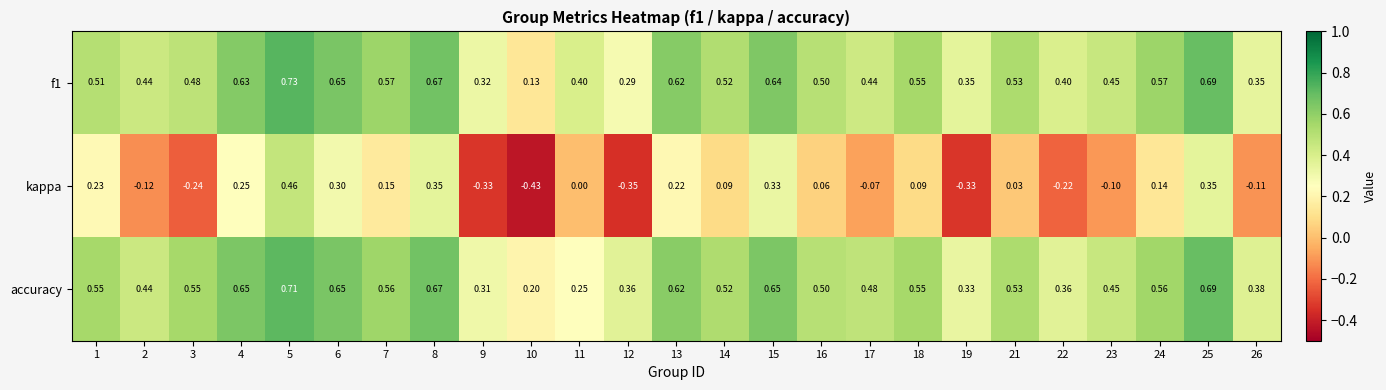

What is the total value across all series at 21?

1.1